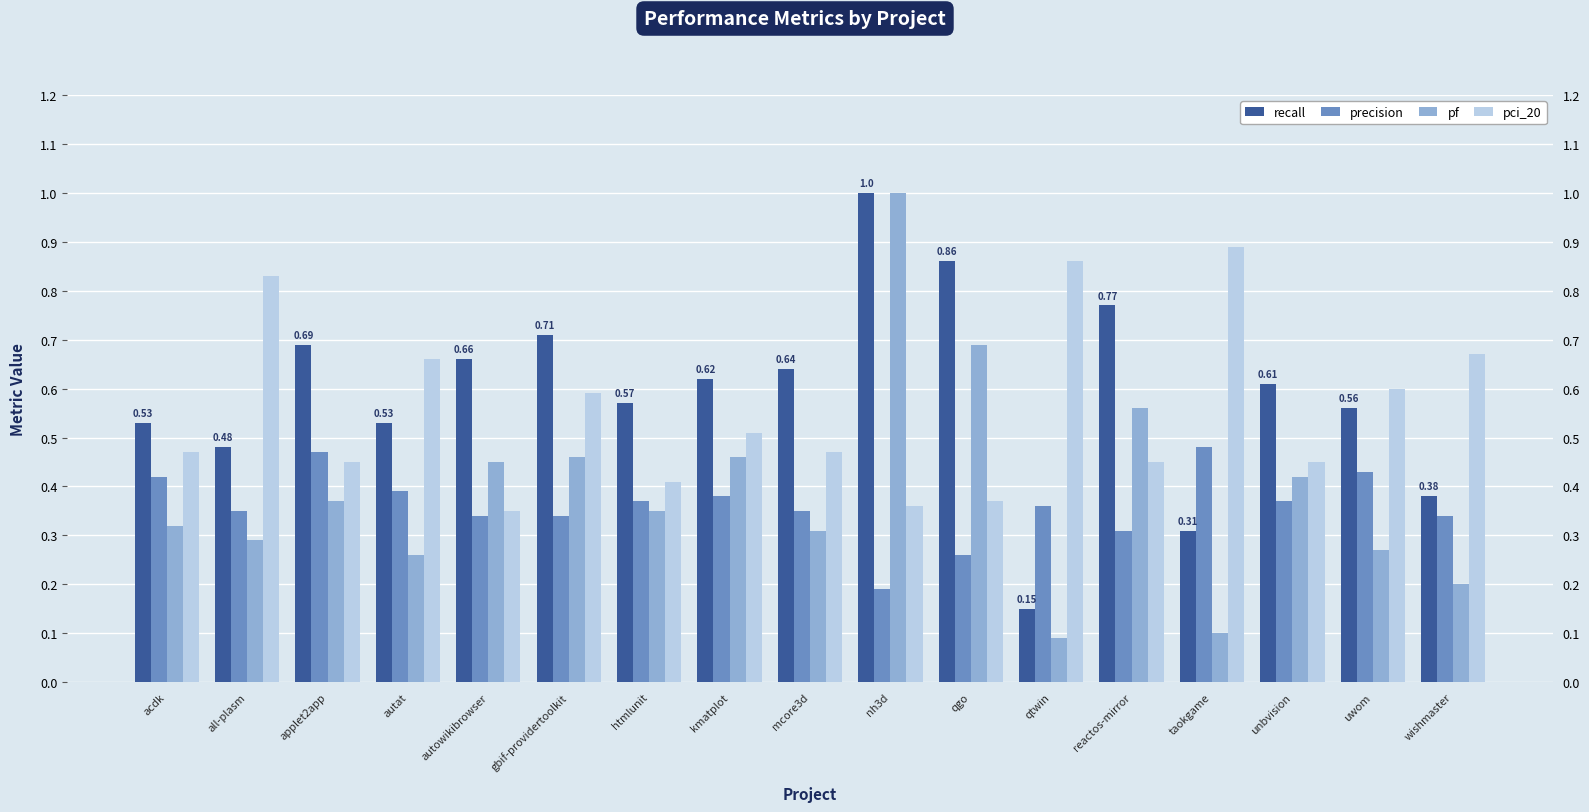

Where is pci_20 nearest to the value 0?

autowikibrowser